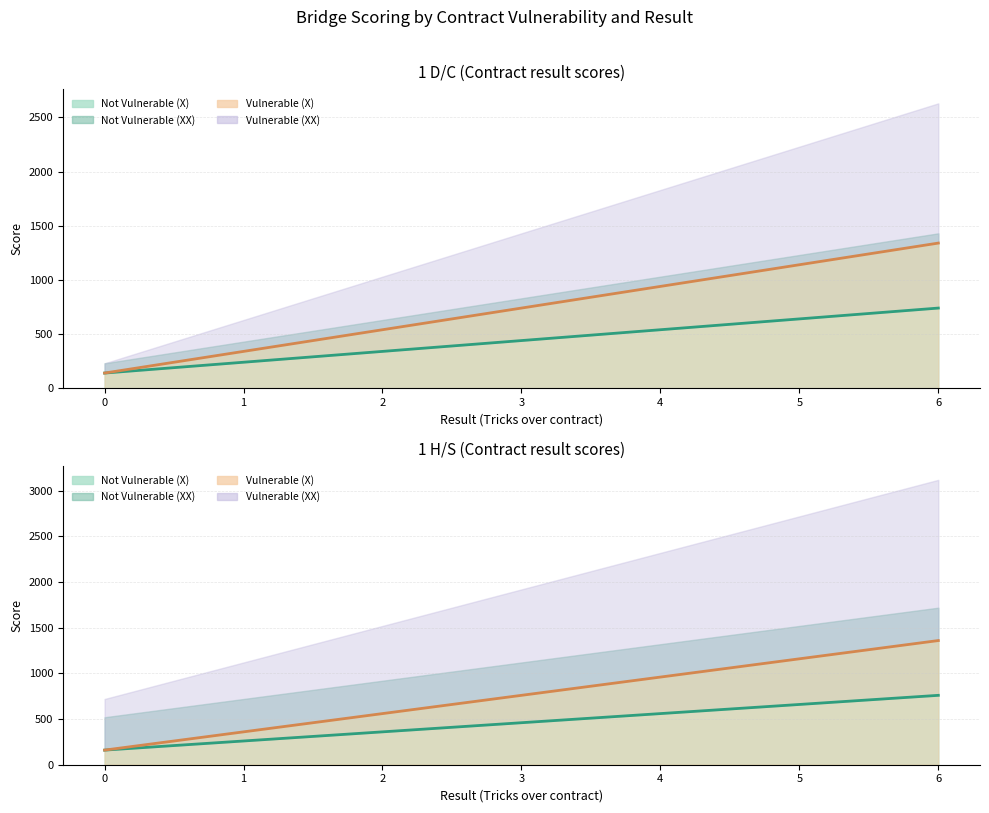

What is the total value across all series at 3?

2400